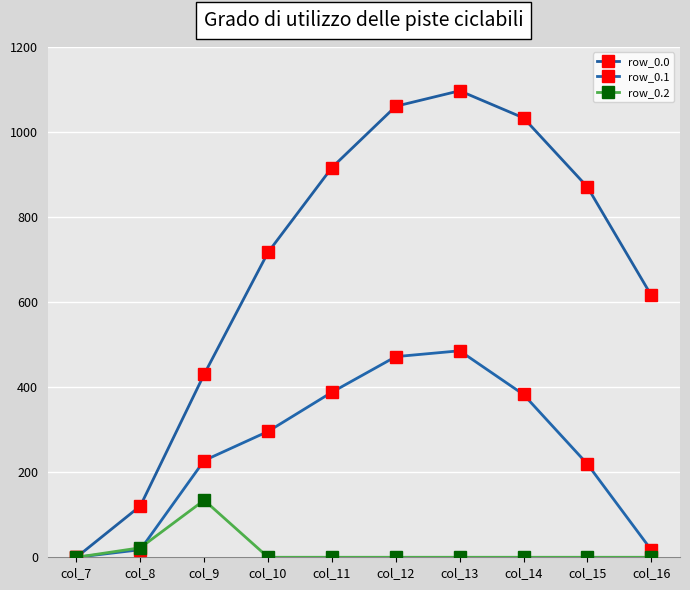

How many lines are shown in the chart?

3